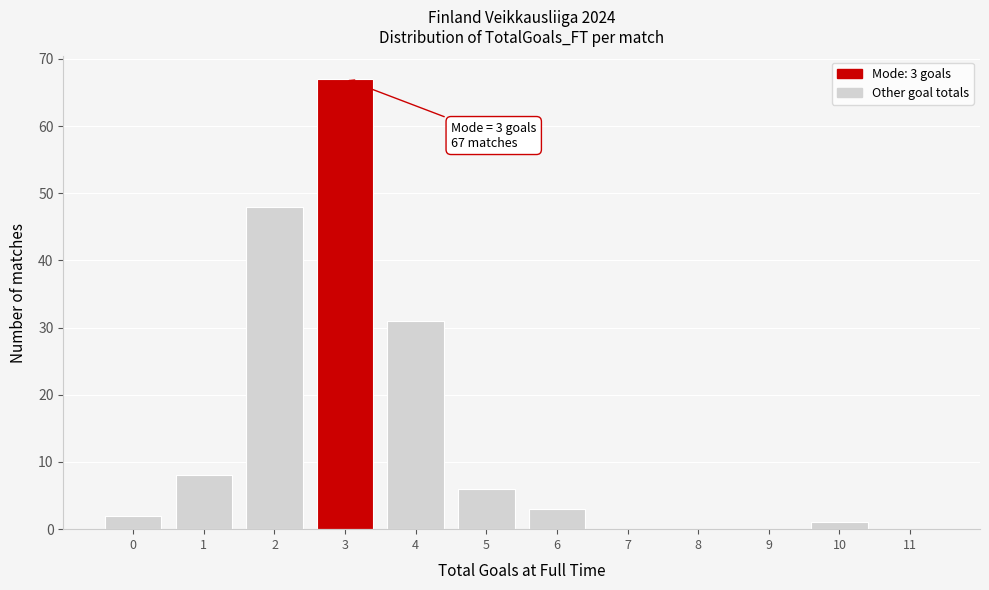

Which range on the x-axis has the tallest bar?

2.5 to 3.5